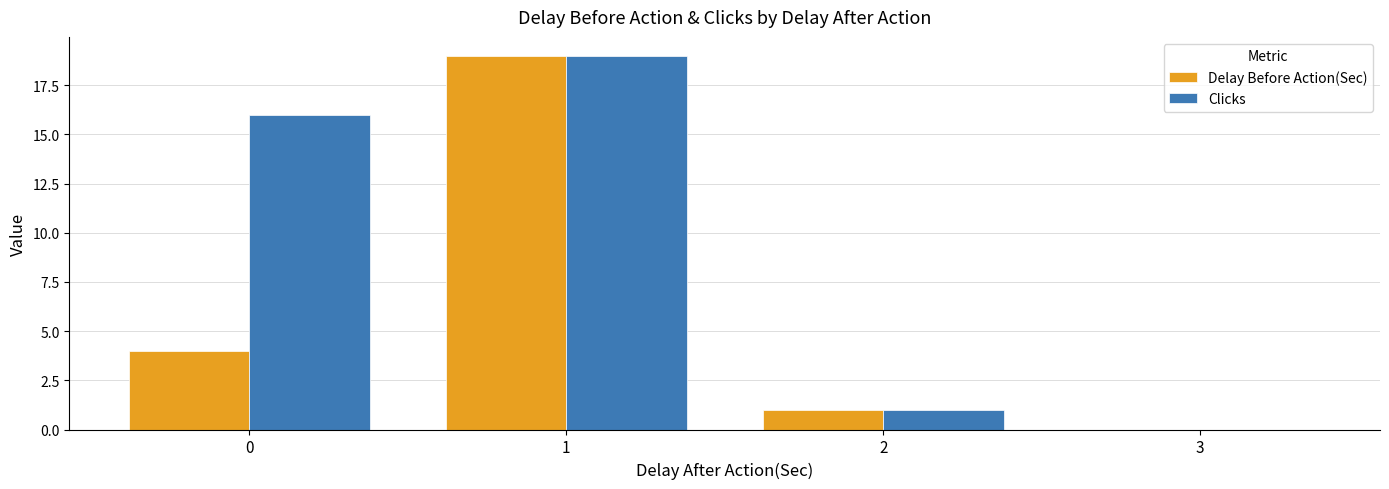

Reading left to right, what are all the values shown in this chart?

Delay Before Action(Sec): 4	19	1	0
Clicks: 16	19	1	0